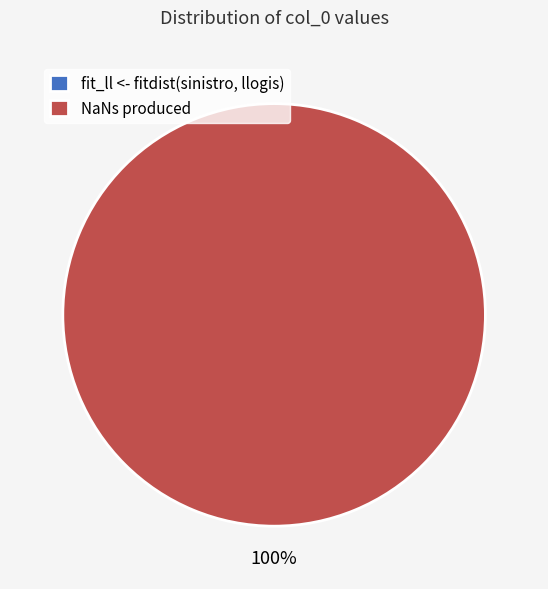

To the nearest percent, what is the combined percentage of fit_ll <- fitdist(sinistro, llogis) and NaNs produced?

100%